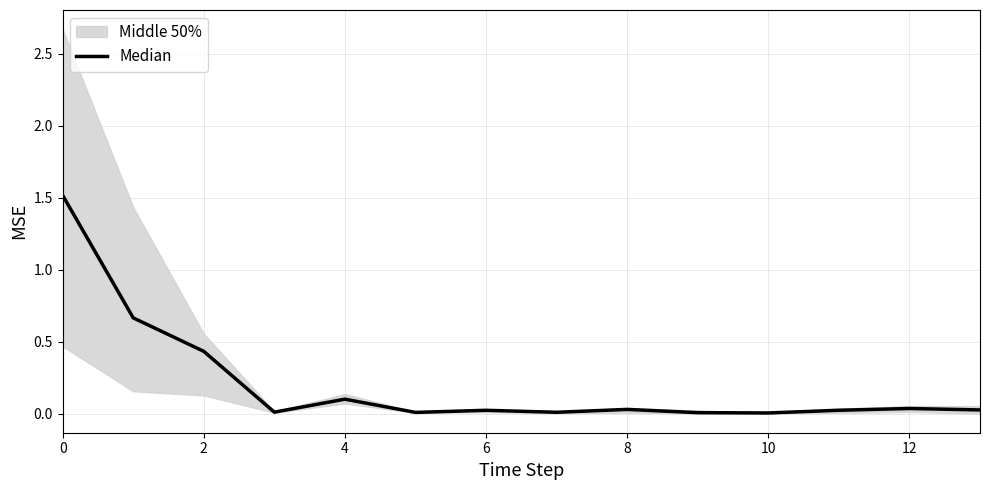

The value at 12 is 0.1. True or false?

False